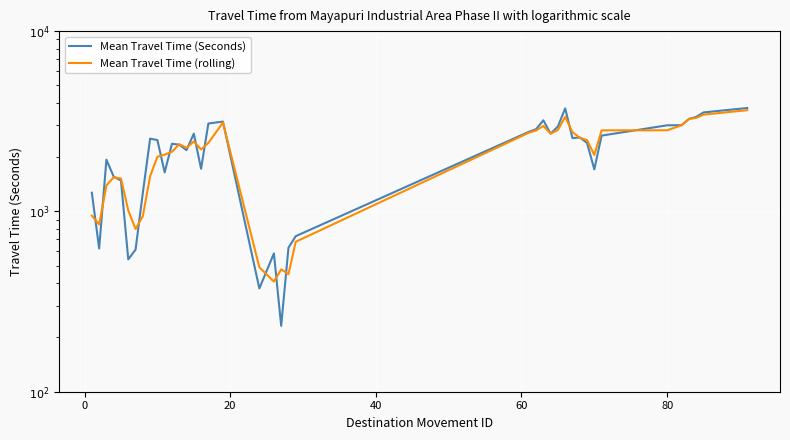

The Mean Travel Time (Seconds) series shows 1809 at 37. True or false?

False